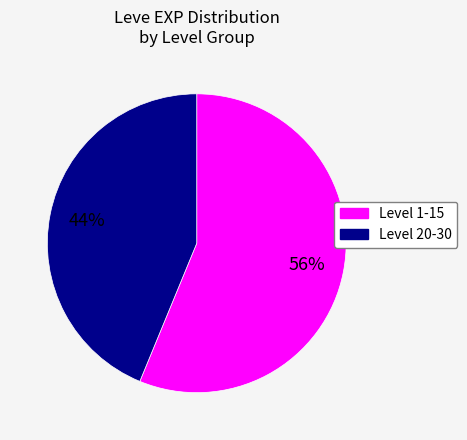

To the nearest percent, what is the difference between the largest and smallest slice percentages?

12%